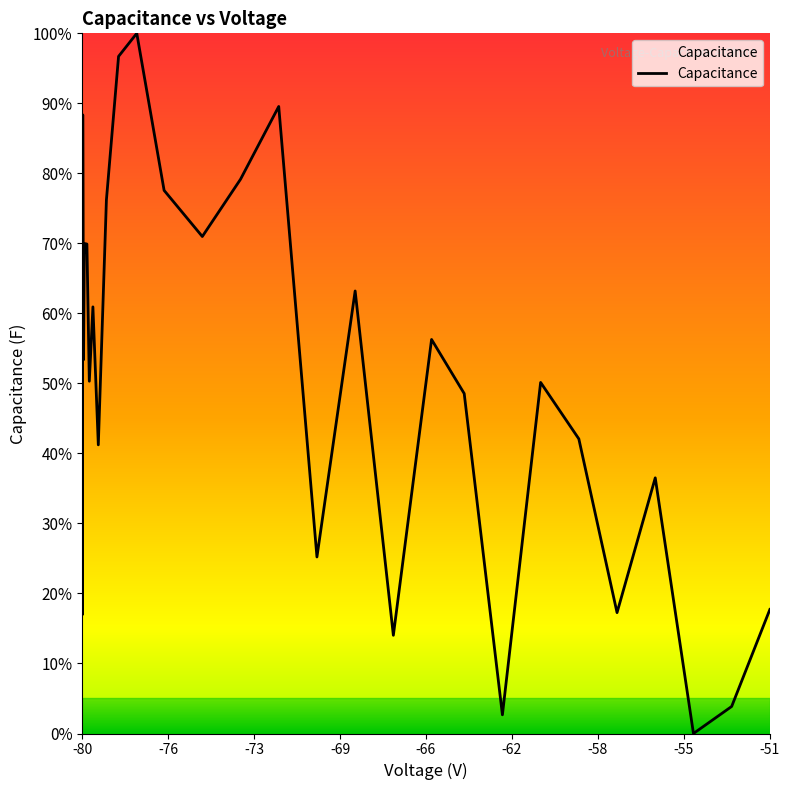

What is the maximum value shown in the chart?

100.0